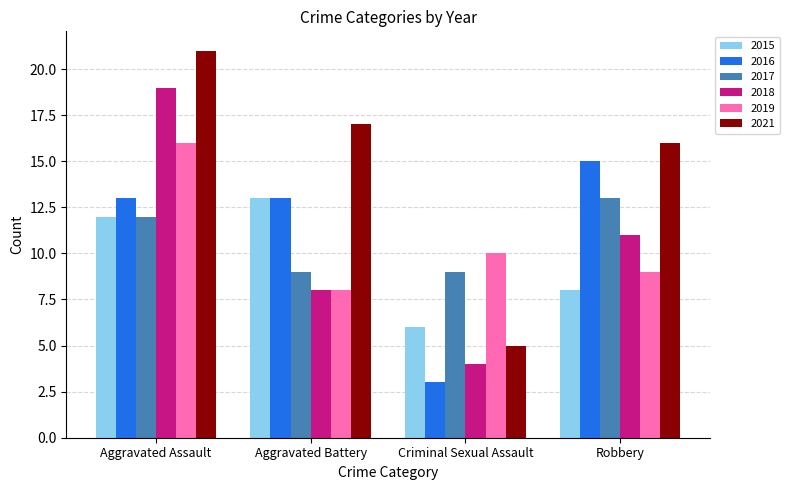

Rank the series at Robbery from highest to lowest value.

2021, 2016, 2017, 2018, 2019, 2015